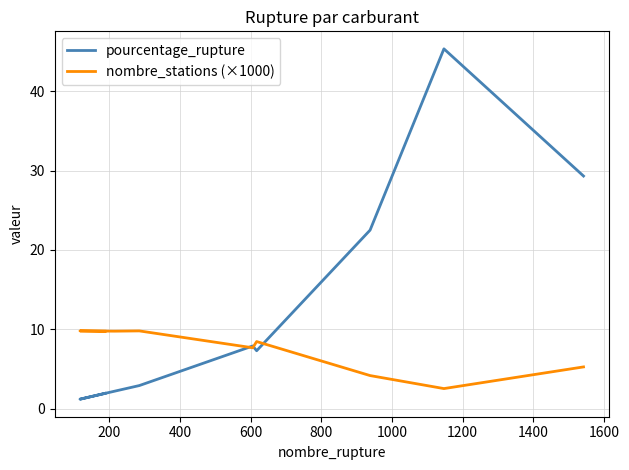

What is the difference between the second highest and second lowest values in the pourcentage_rupture series?

27.4